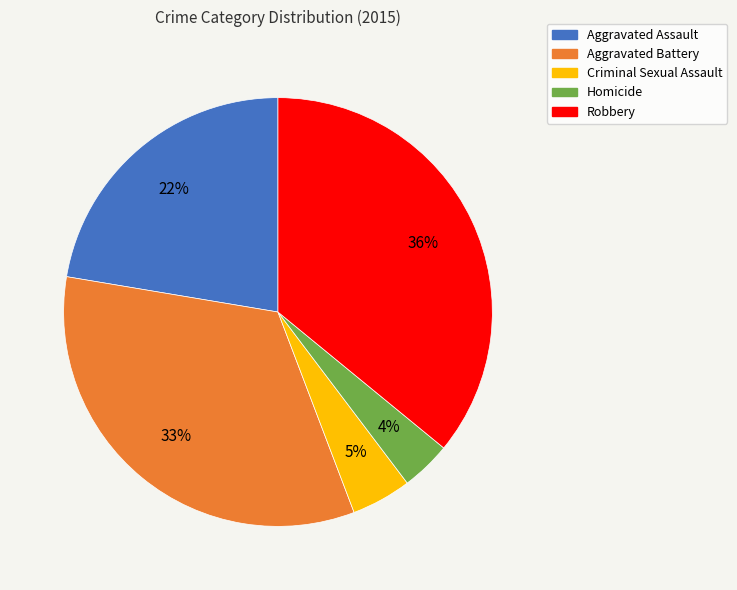

Rank the categories by value from lowest to highest.

Homicide, Criminal Sexual Assault, Aggravated Assault, Aggravated Battery, Robbery